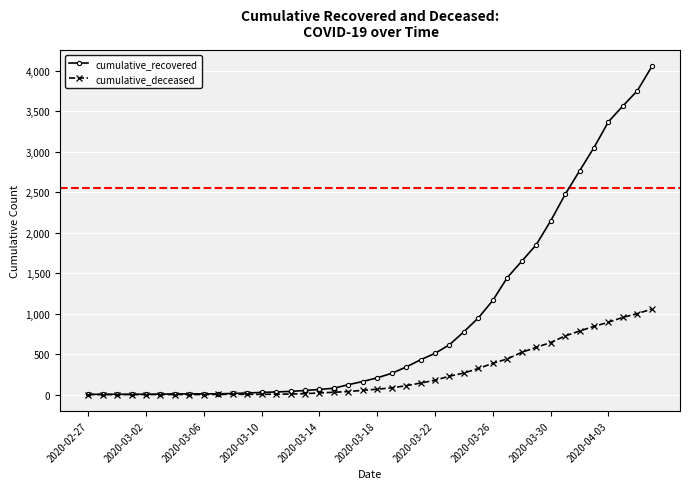

Rank the series by their maximum value, from highest to lowest.

cumulative_recovered, cumulative_deceased